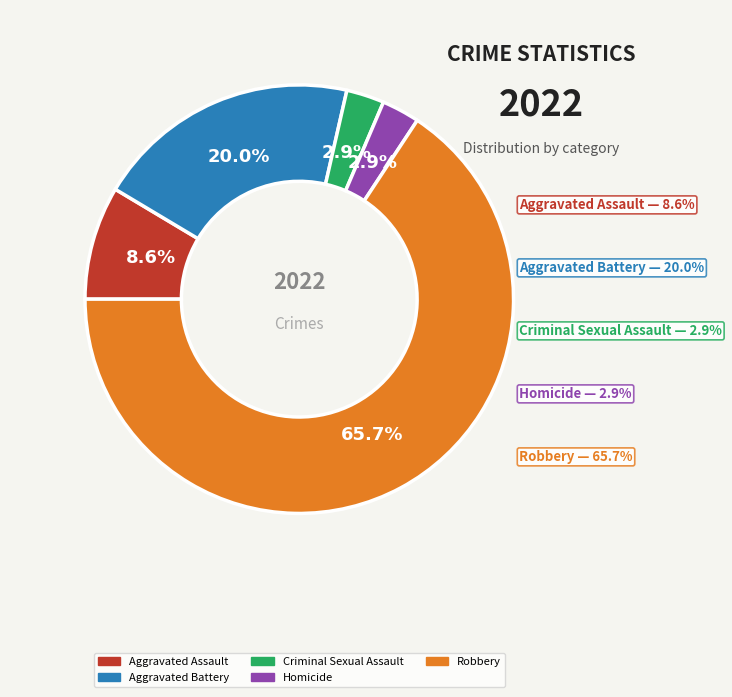

To the nearest percent, what is the combined percentage of Criminal Sexual Assault and Robbery?

69%